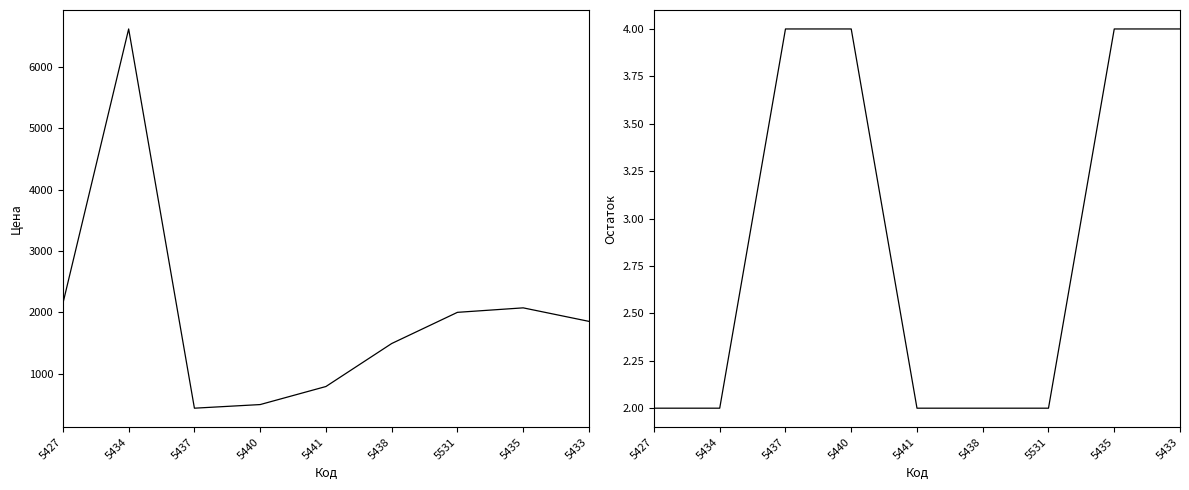

What is the label of the 9th point from the left?

5433